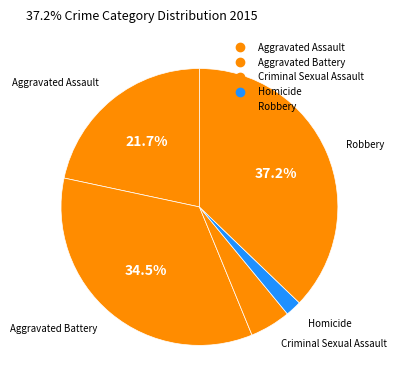

How many segments does this pie chart have?

5